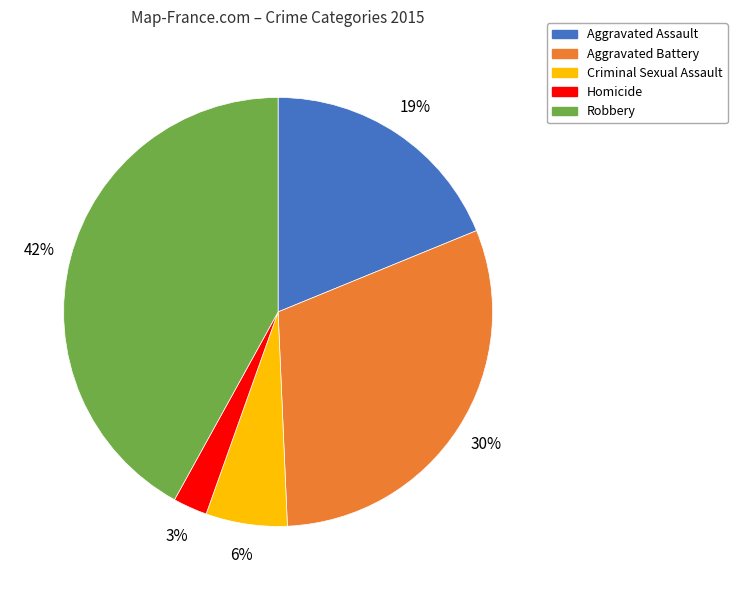

Does Robbery account for over 50% of the chart?

No